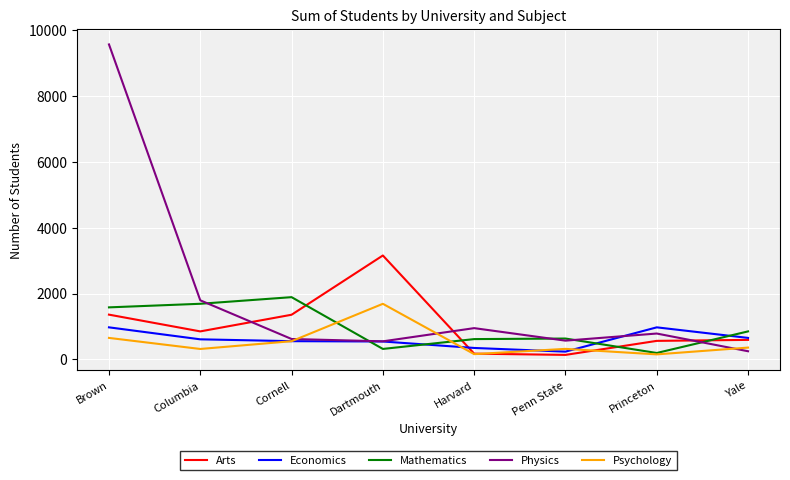

What is the sum of all Economics values?

4877